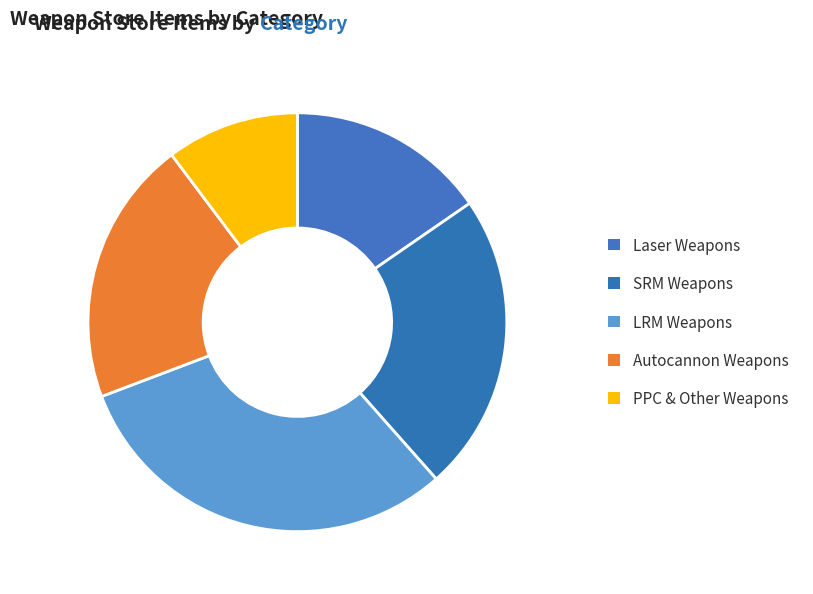

How many segments does this pie chart have?

5